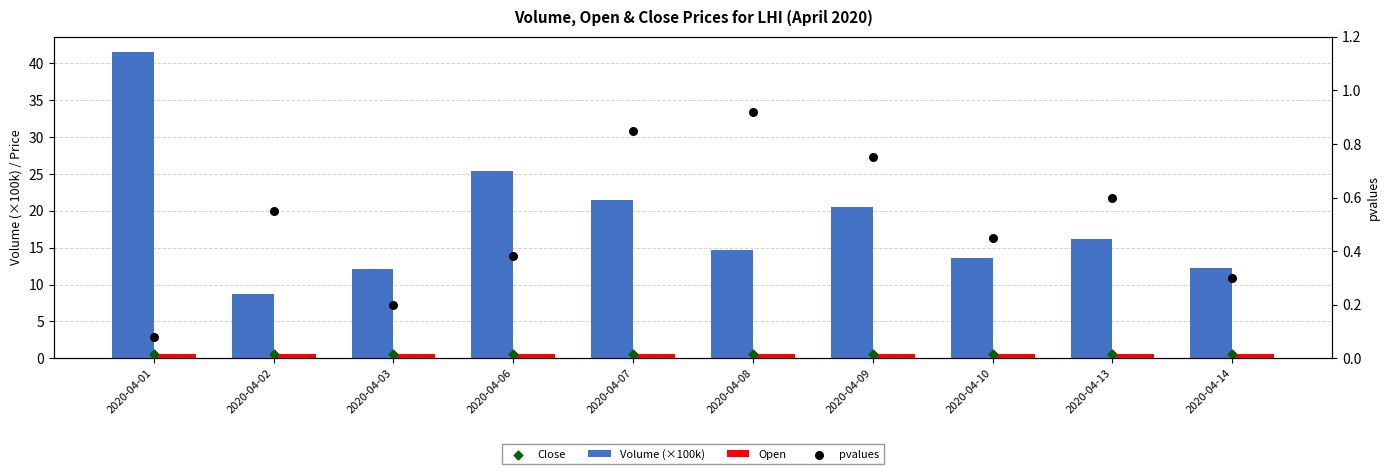

What is the total value across all series at 2020-04-02?

10.4